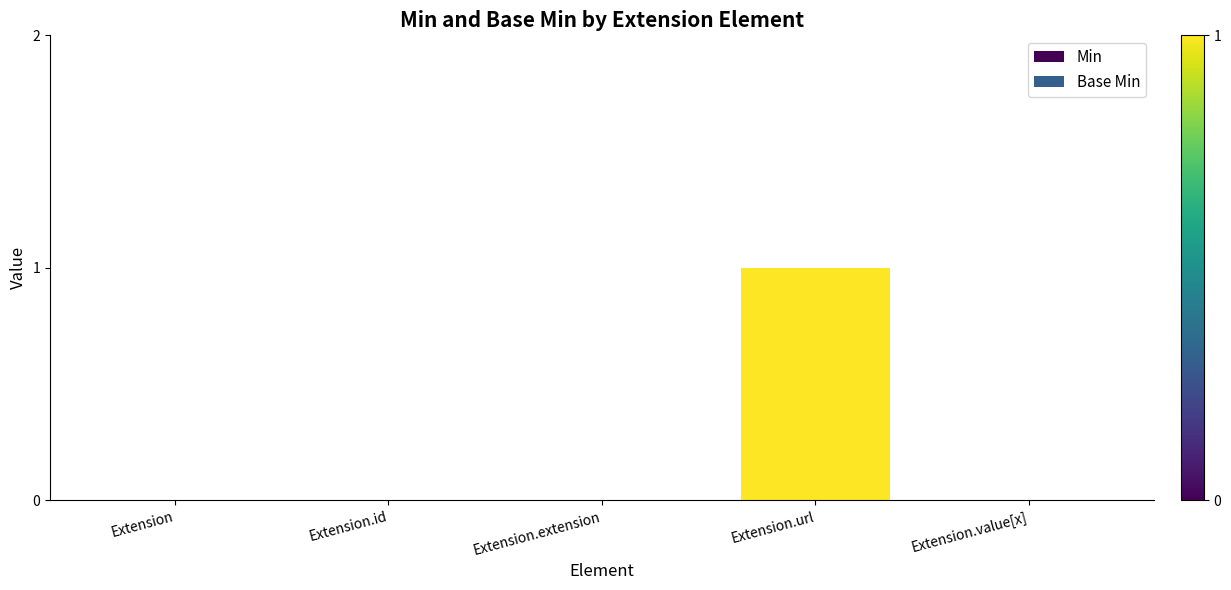

How many groups of bars are there?

5